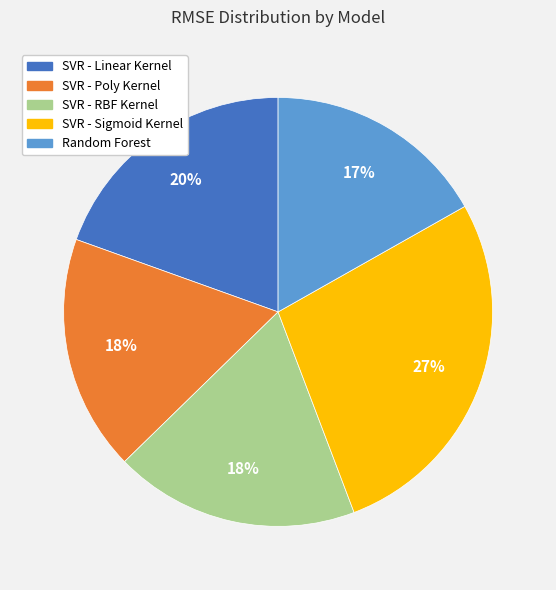

To the nearest percent, what is the average slice percentage?

20%